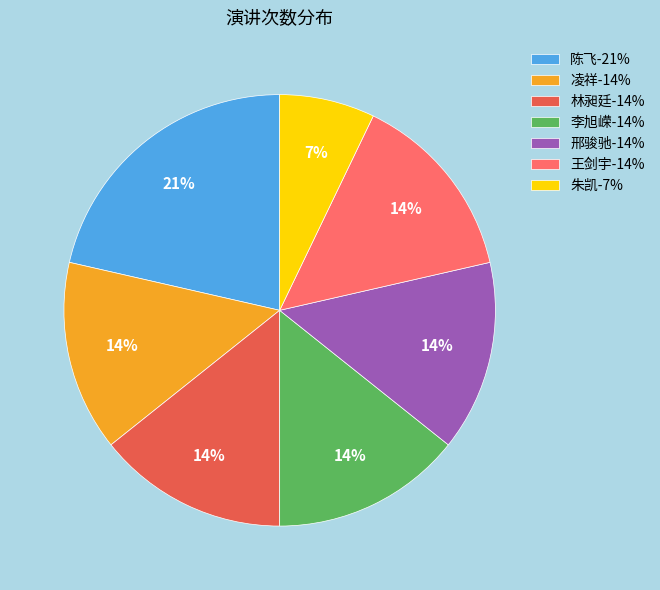

Which slice is the largest?

陈飞-21%